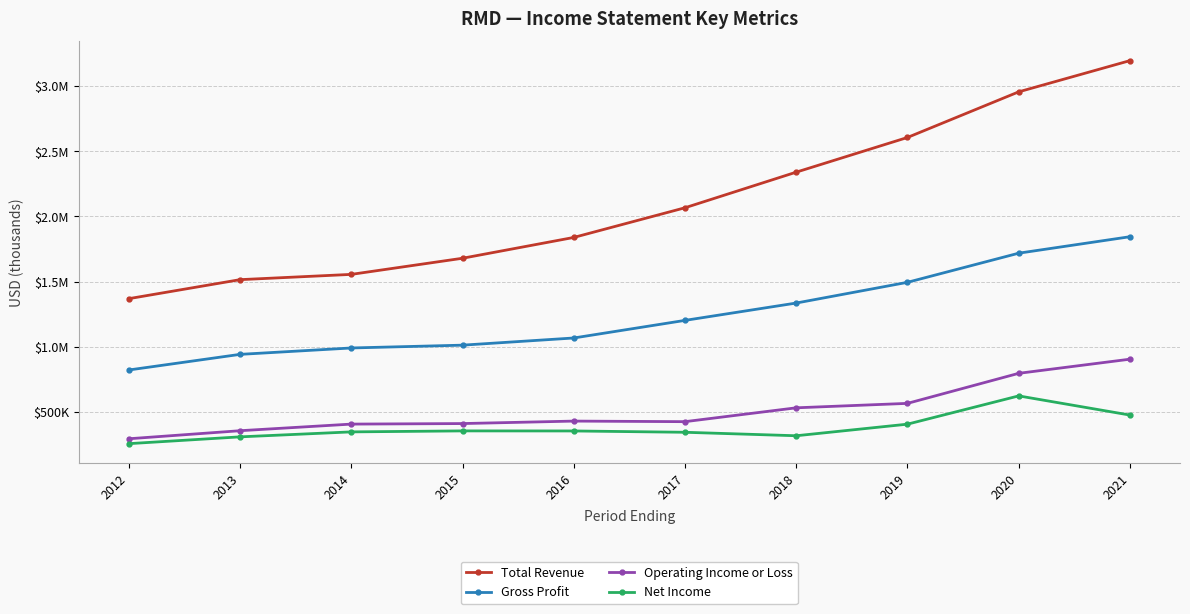

Is this an area chart (filled region under the line)?

No